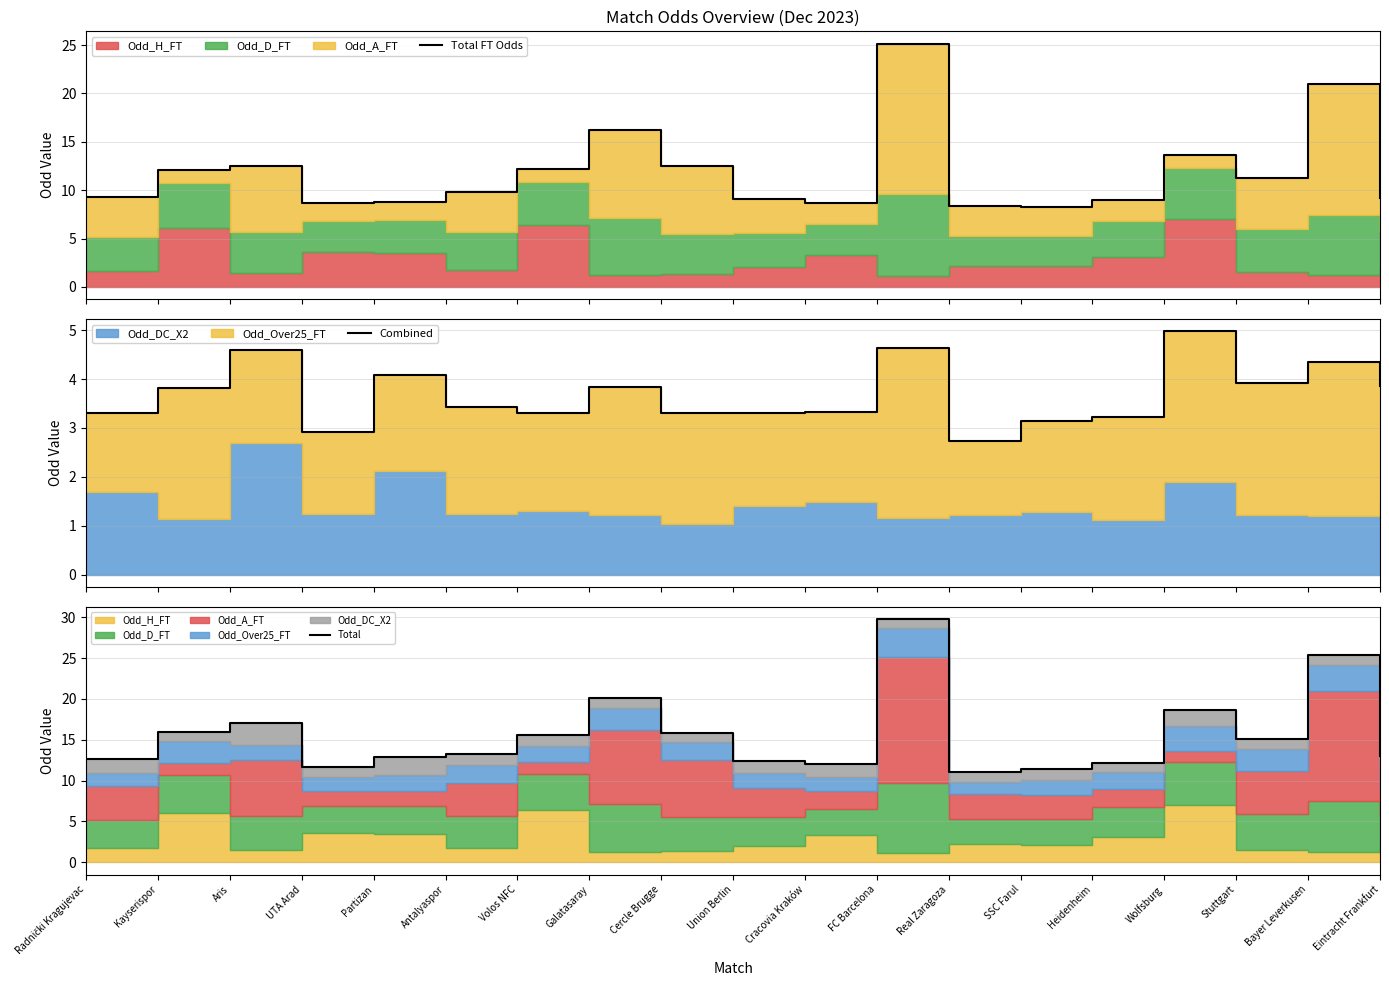

How many data points in Total FT Odds are less than 9?

6